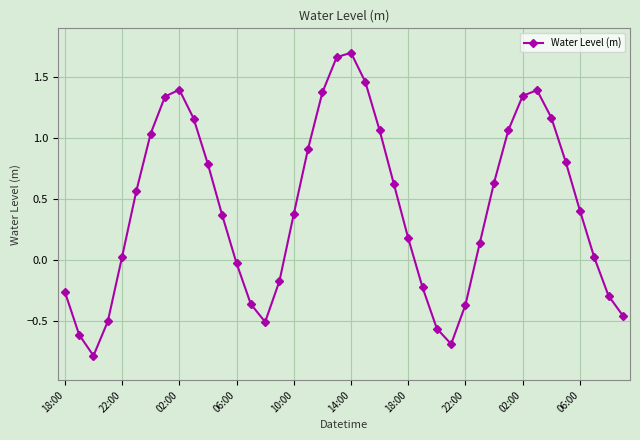

How many interior local peaks (higher than both neighbors) does the data have?

3